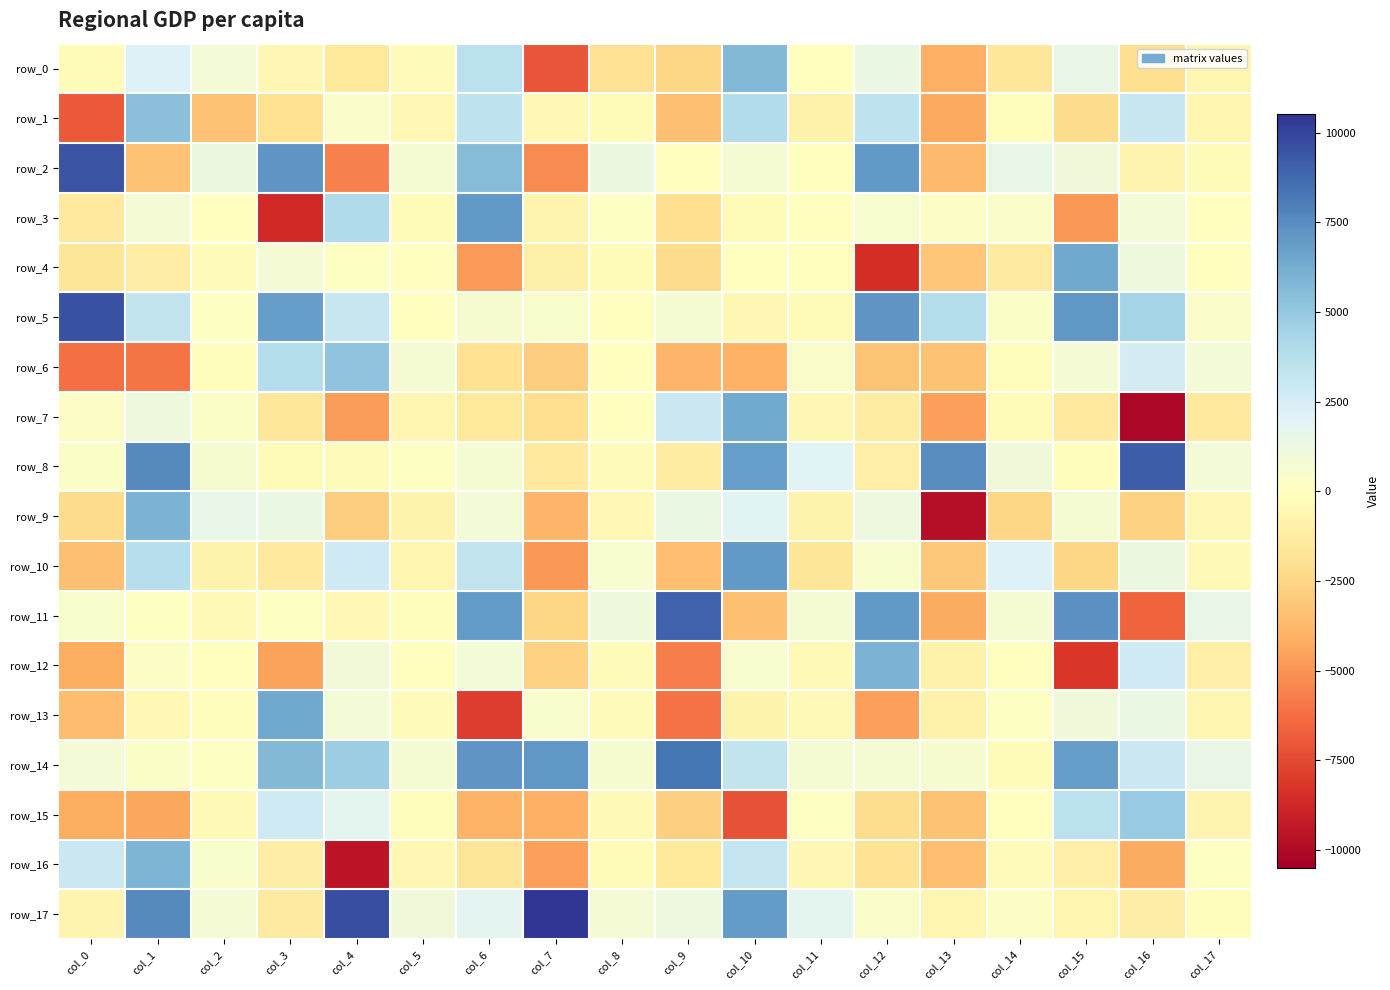

At which label does row_15 first exceed -366?

col_2